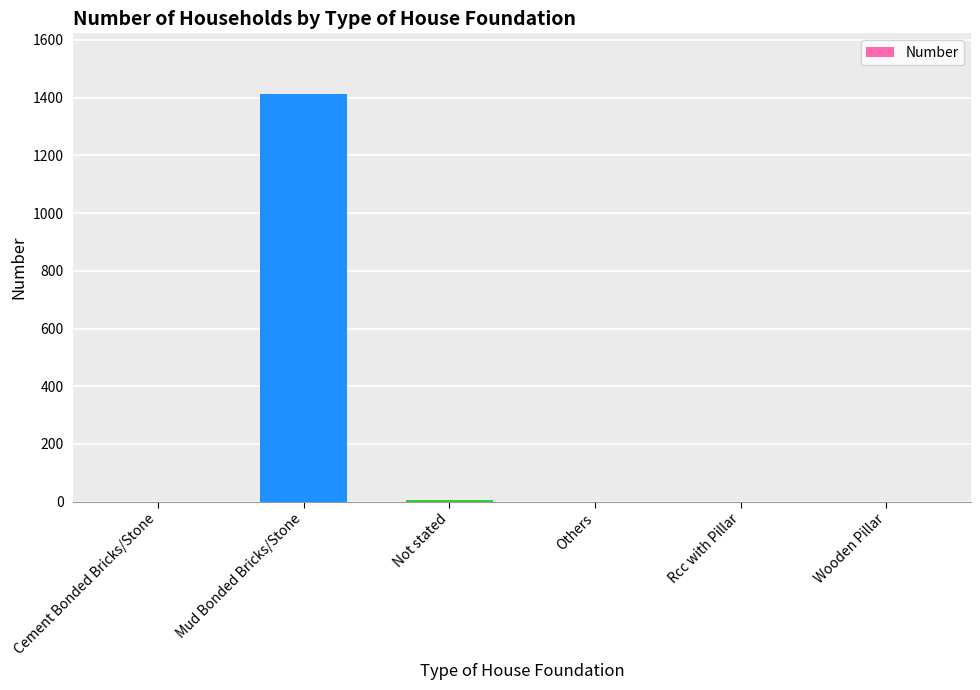

What is the sum of all values?

1418